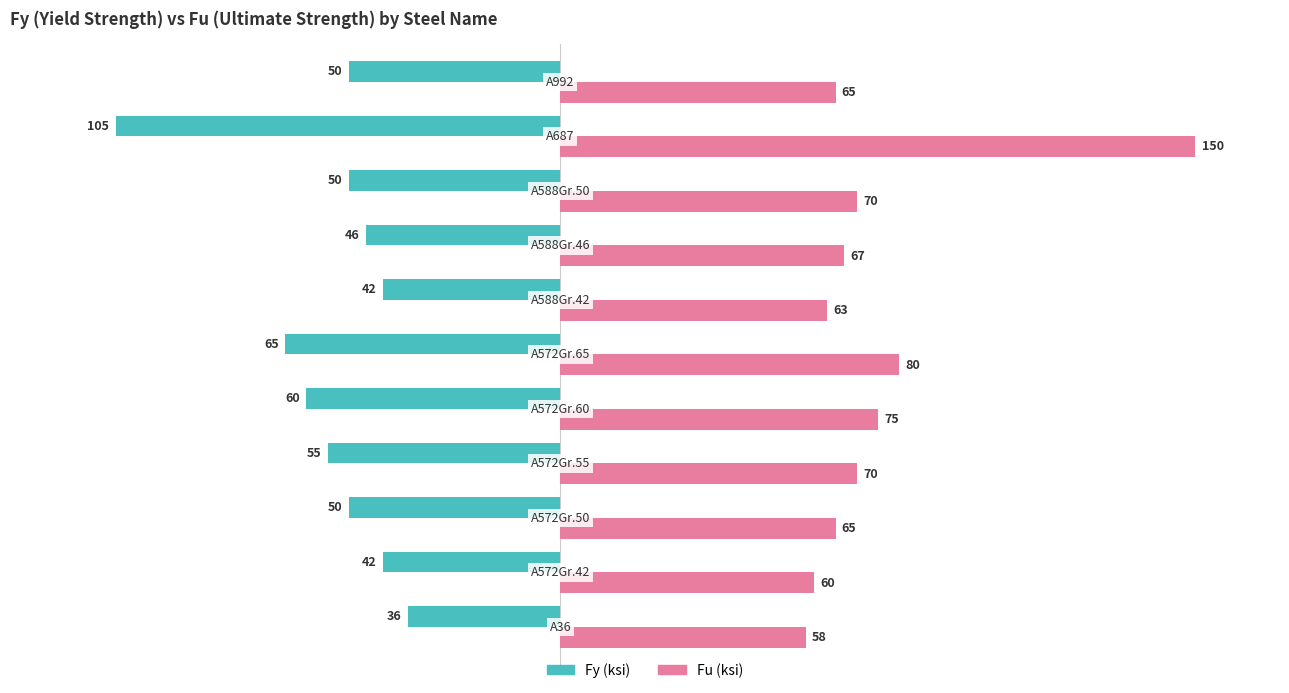

What is the greatest value displayed?

150